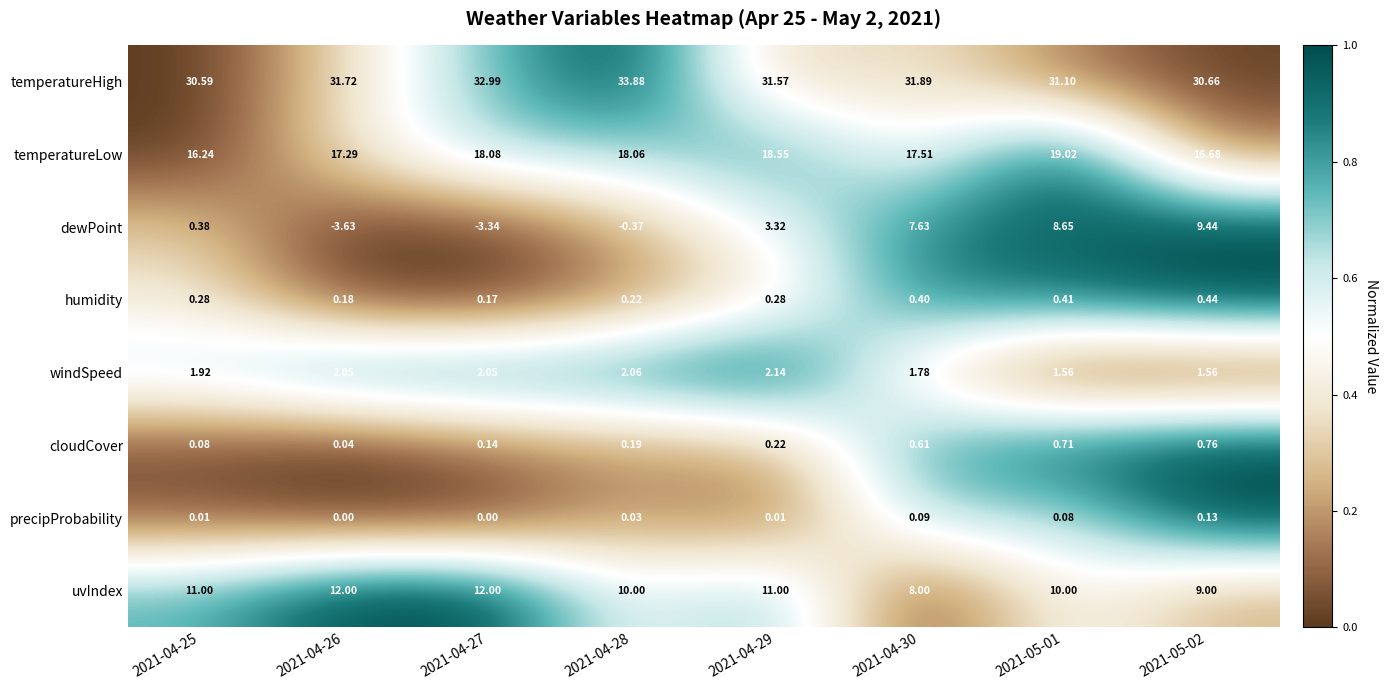

Which series has the widest spread of values?

dewPoint